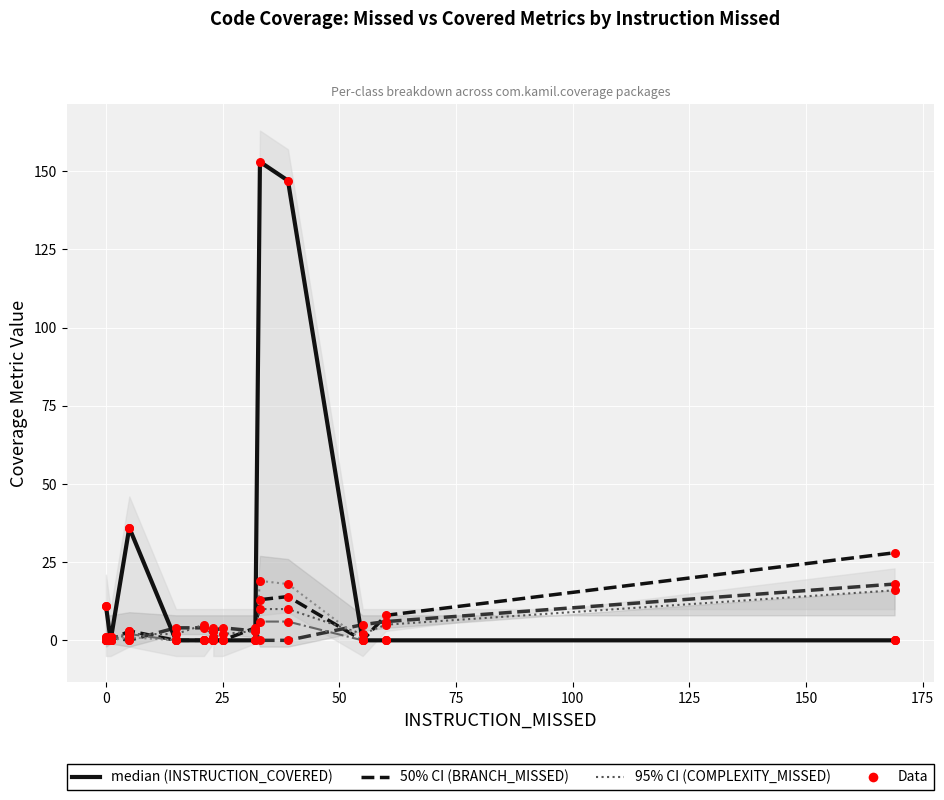

Which series contains the highest Y value?

INSTRUCTION_COVERED